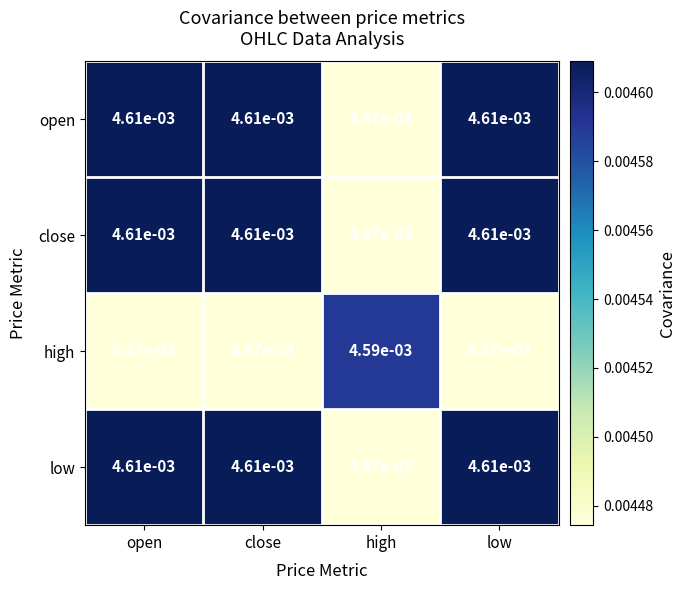

At which label is low closest to 0?

high